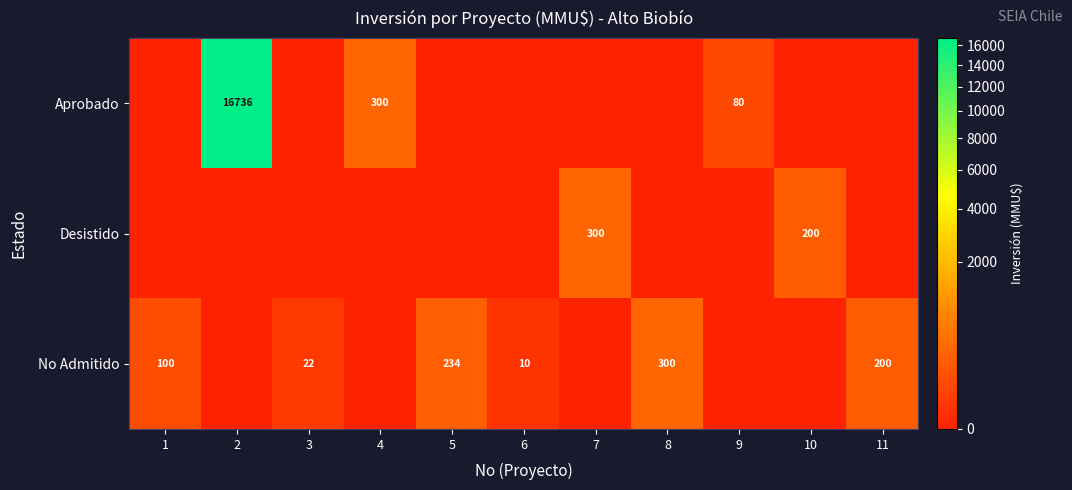

True or false: No Admitido has a value of 407 at 8.

False